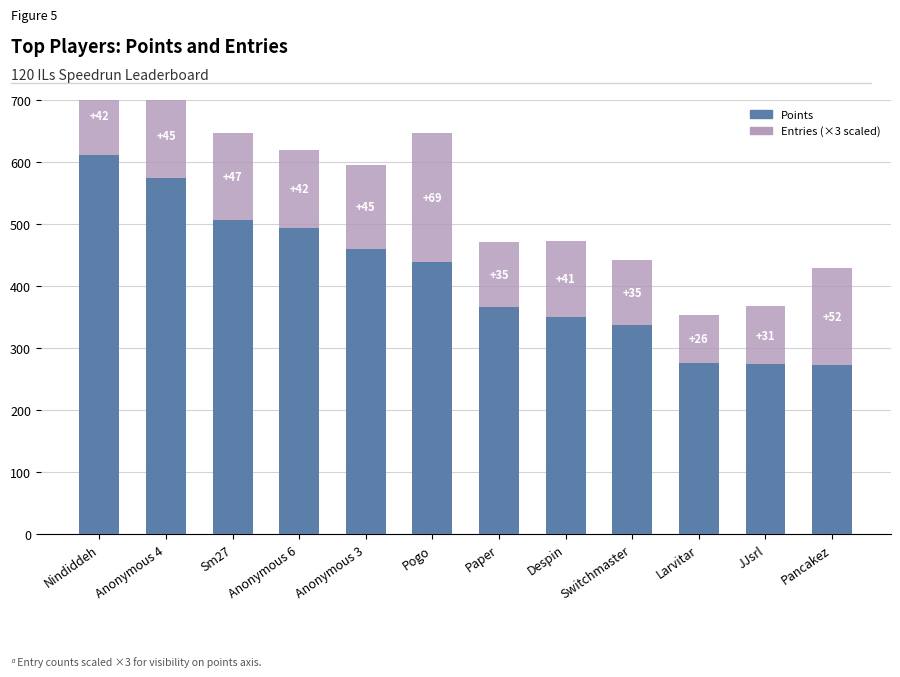

List the labels in order of Points value, smallest first.

Pancakez, JJsrl, Larvitar, Switchmaster, Despin, Paper, Pogo, Anonymous 3, Anonymous 6, Sm27, Anonymous 4, Nindiddeh